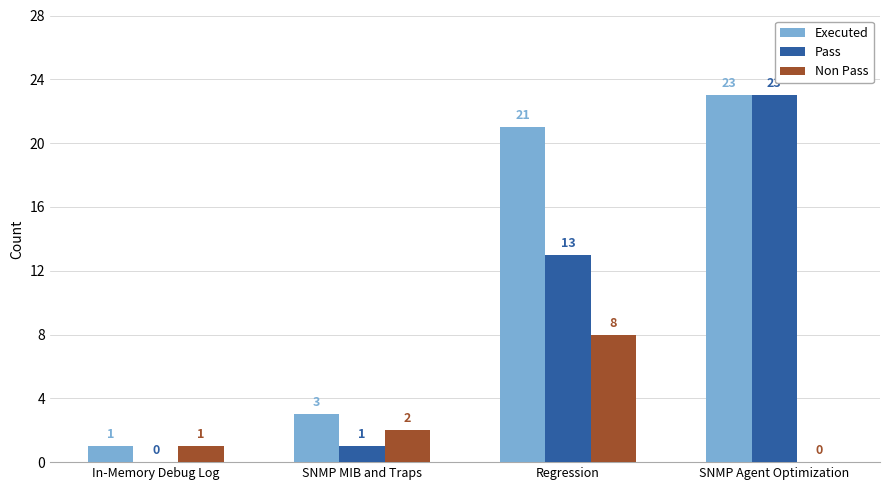

Is the value of Pass at Regression greater than the value of Executed at In-Memory Debug Log?

Yes